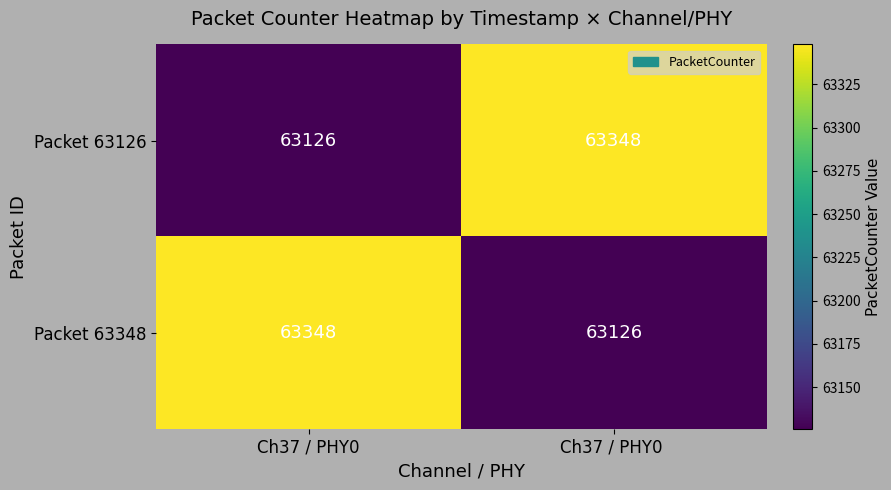

Read the Packet 63348 value at Ch37 / PHY0.

63348